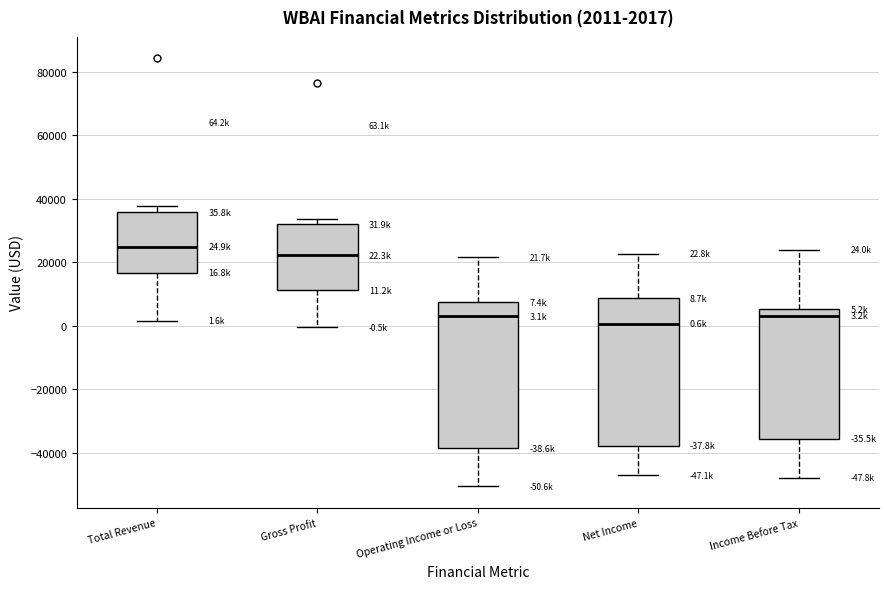

Which box has the highest median line?

Total Revenue